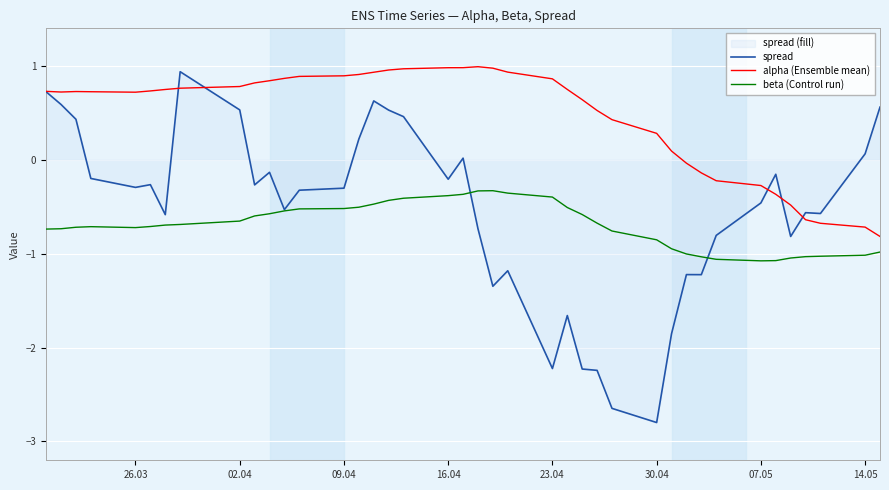

Which series changed the most between 30.04 and 07.05?

spread